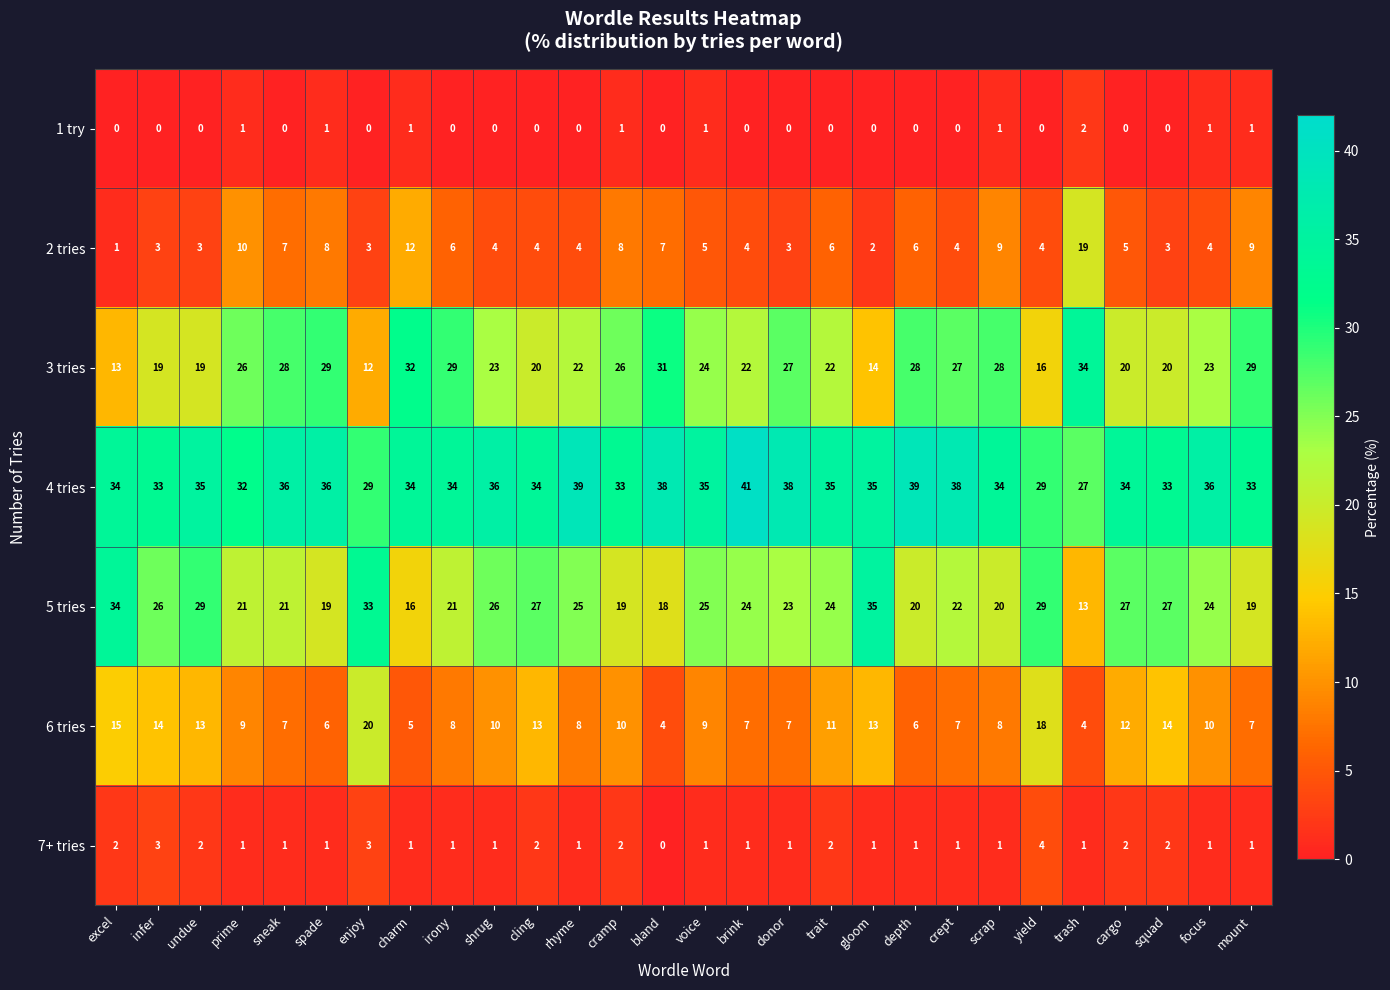

What is the spread (max minus min) of values at rhyme?

39